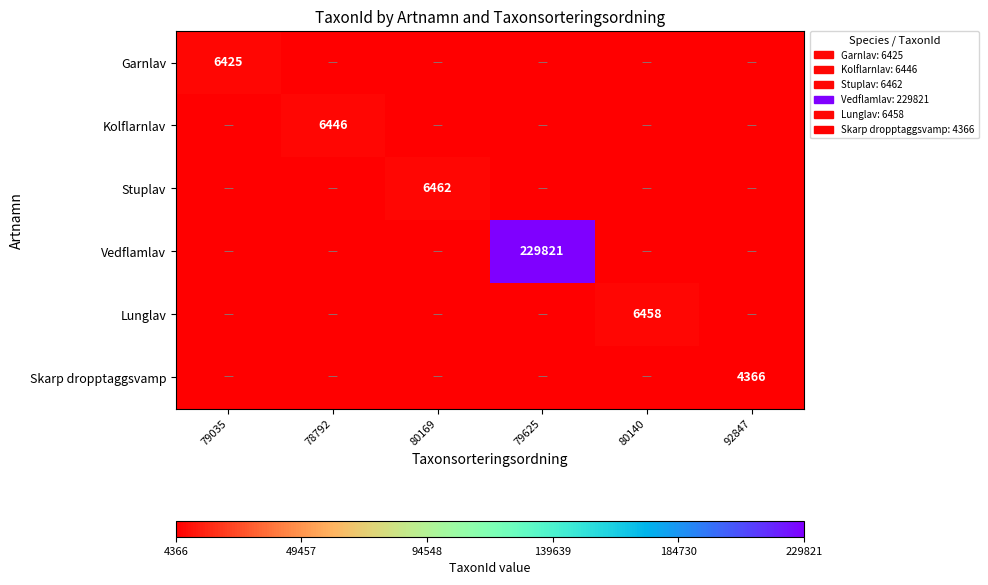

True or false: Skarp dropptaggsvamp has a value of 4366 at 92847.

True